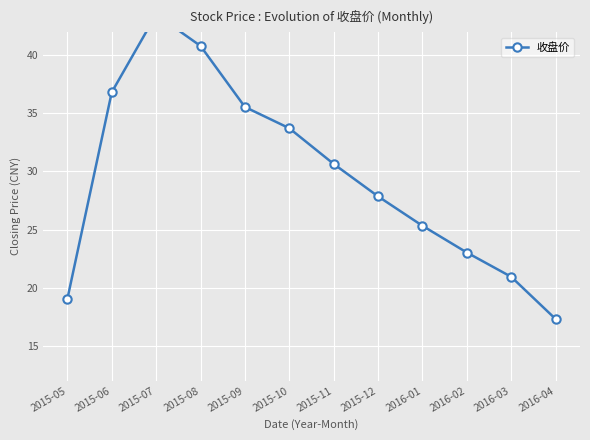

True or false: the data shows 55.0 at 2015-10.

False